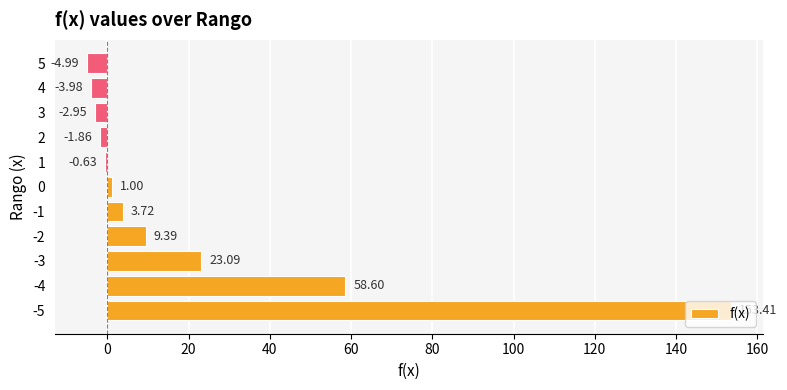

What is the difference between the second highest and minimum values?

63.6